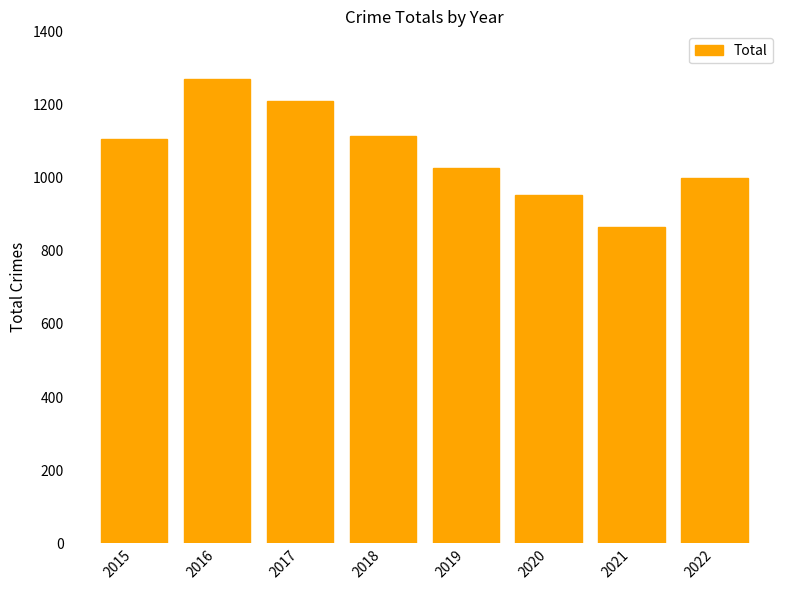

What is the difference between the values at 2021 and 2015?

239